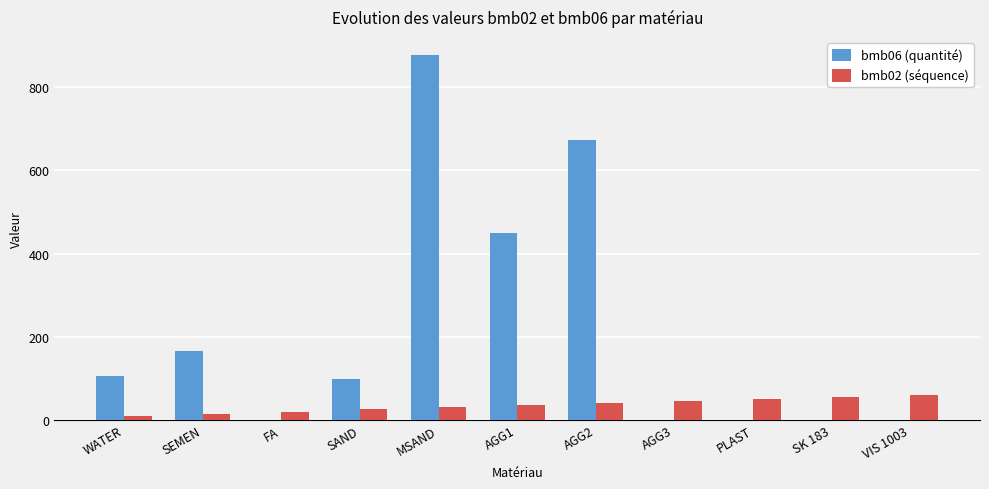

Where is bmb06 (quantité) nearest to the value 438?

AGG1